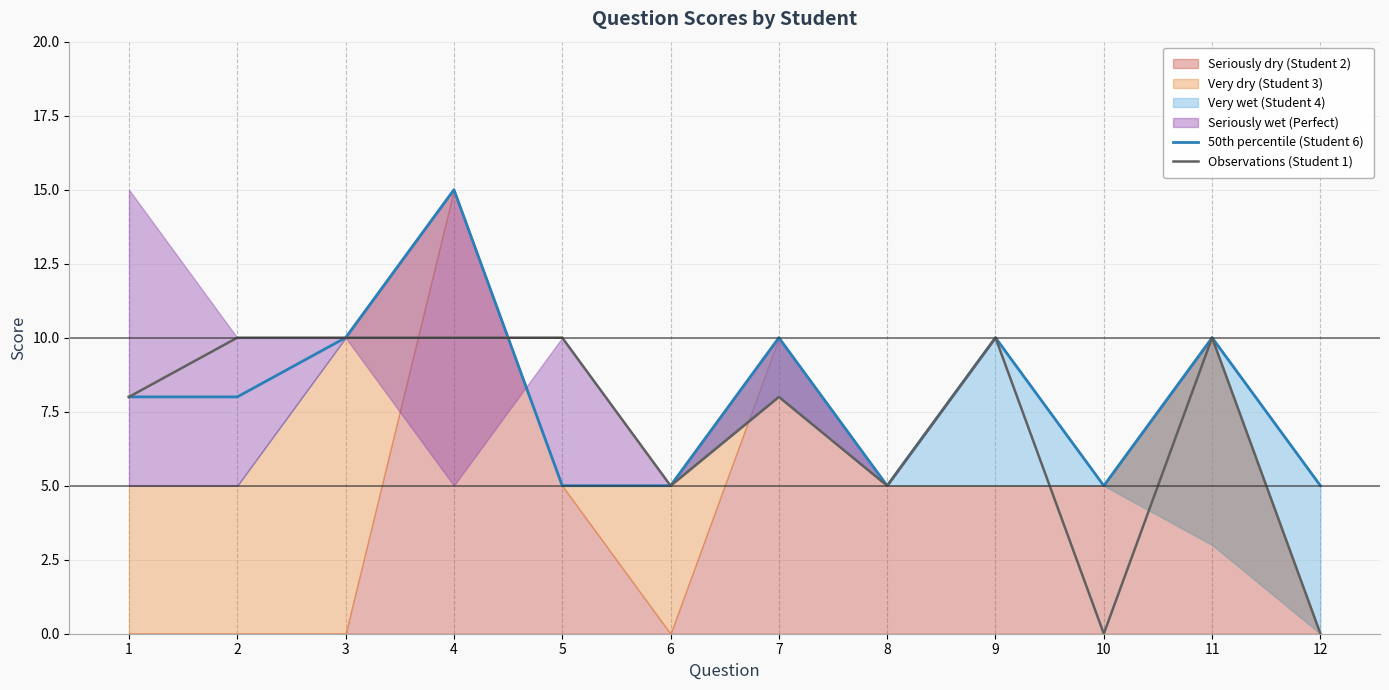

In 50th percentile (Student 6), how many points are higher than both neighbors (excluding endpoints)?

4